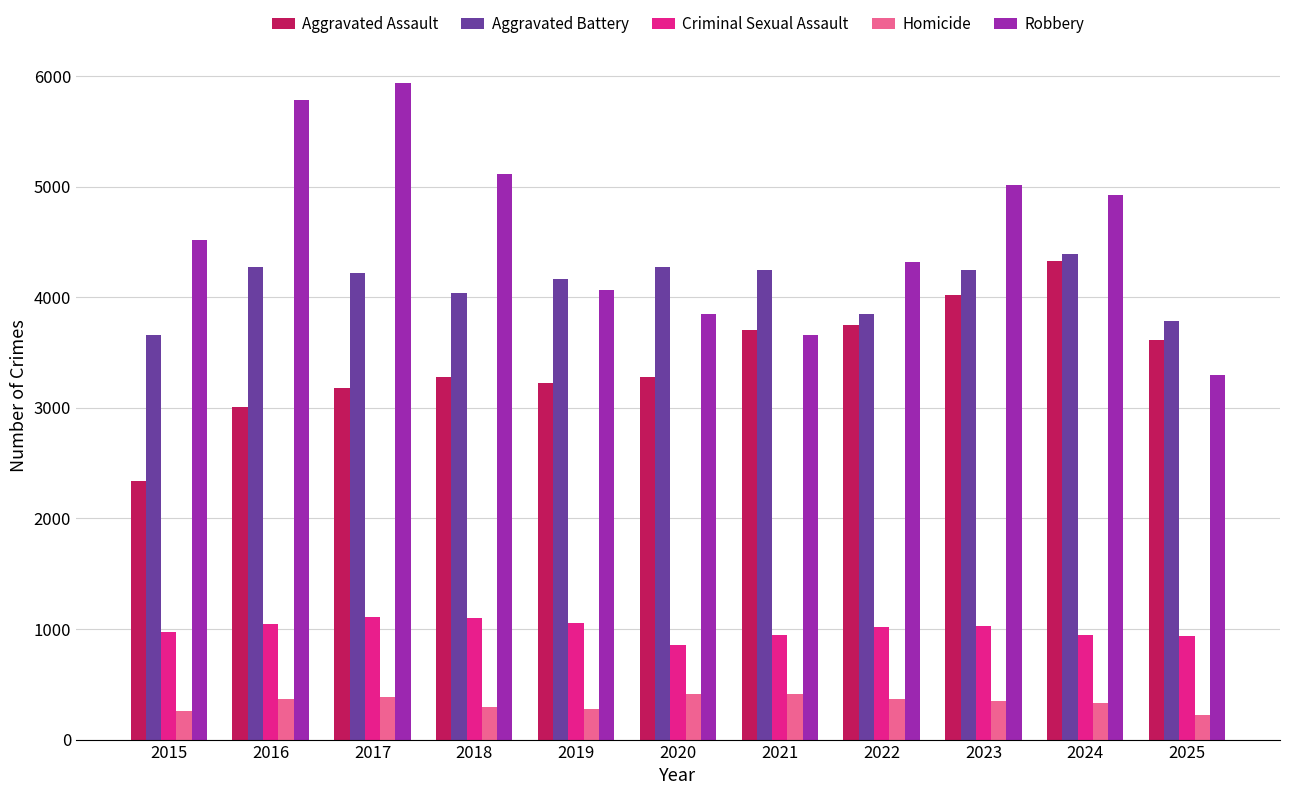

Which series has the widest spread of values?

Robbery